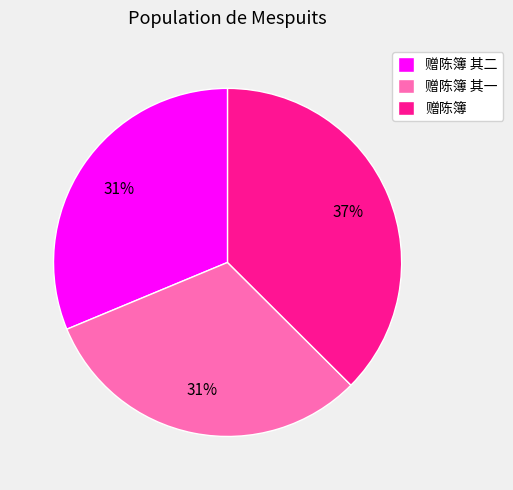

Is it true that 赠陈簿 is 25% of the pie?

False